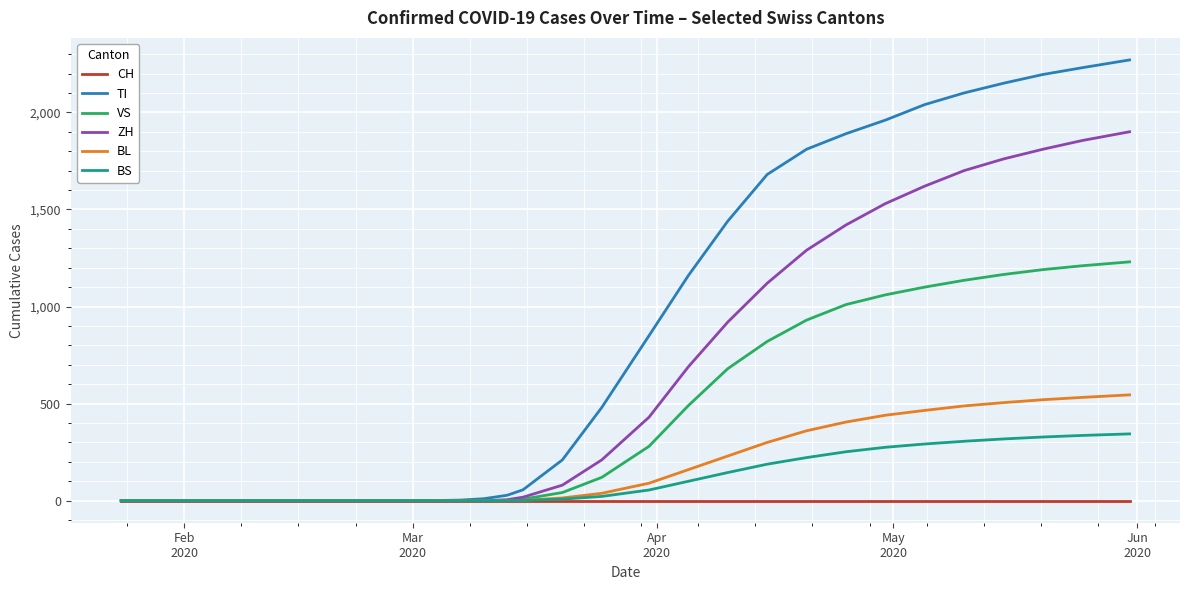

Which series has the widest spread of values?

TI